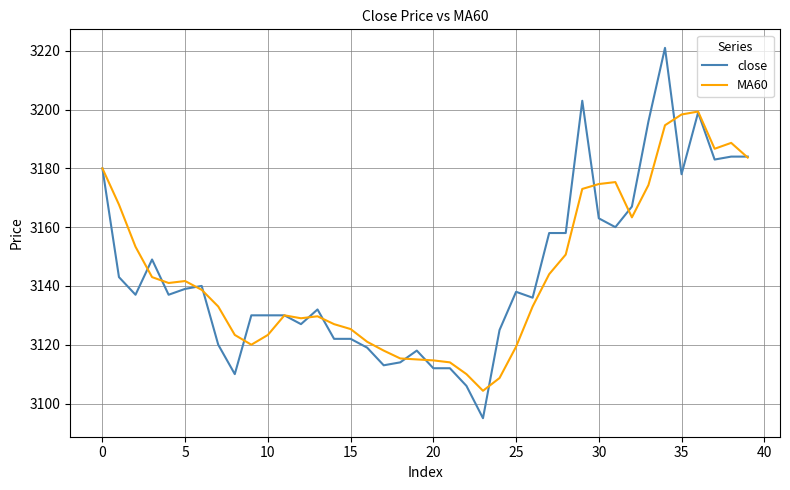

Which series has the widest spread of values?

close